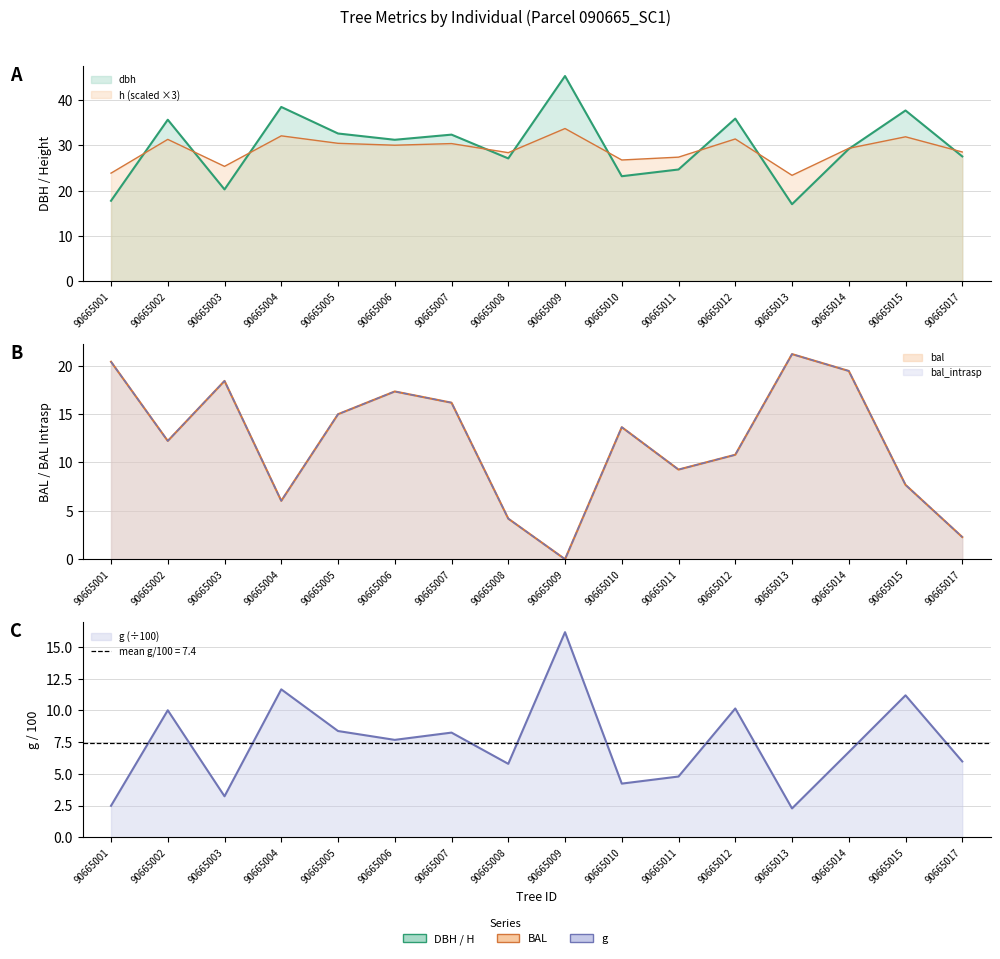

Reading left to right, list all the values displayed in this chart.

dbh: 90665001=17.8	90665002=35.7	90665003=20.3	90665004=38.5	90665005=32.6	90665006=31.3	90665007=32.4	90665008=27.1	90665009=45.4	90665010=23.2	90665011=24.7	90665012=35.9	90665013=17.0	90665014=29.2	90665015=37.7	90665017=27.6
h: 90665001=23.9	90665002=31.3	90665003=25.4	90665004=32.1	90665005=30.5	90665006=30.1	90665007=30.4	90665008=28.4	90665009=33.8	90665010=26.8	90665011=27.4	90665012=31.4	90665013=23.4	90665014=29.4	90665015=31.9	90665017=28.6
g: 90665001=2.5	90665002=10.0	90665003=3.2	90665004=11.7	90665005=8.4	90665006=7.7	90665007=8.2	90665008=5.8	90665009=16.2	90665010=4.2	90665011=4.8	90665012=10.1	90665013=2.3	90665014=6.7	90665015=11.2	90665017=6.0
bal: 90665001=20.4	90665002=12.2	90665003=18.4	90665004=6.0	90665005=15.0	90665006=17.3	90665007=16.2	90665008=4.2	90665009=0.0	90665010=13.6	90665011=9.3	90665012=10.8	90665013=21.2	90665014=19.4	90665015=7.7	90665017=2.3
bal_intrasp: 90665001=20.4	90665002=12.2	90665003=18.4	90665004=6.0	90665005=15.0	90665006=17.3	90665007=16.2	90665008=4.2	90665009=0.0	90665010=13.6	90665011=9.3	90665012=10.8	90665013=21.2	90665014=19.4	90665015=7.7	90665017=2.3